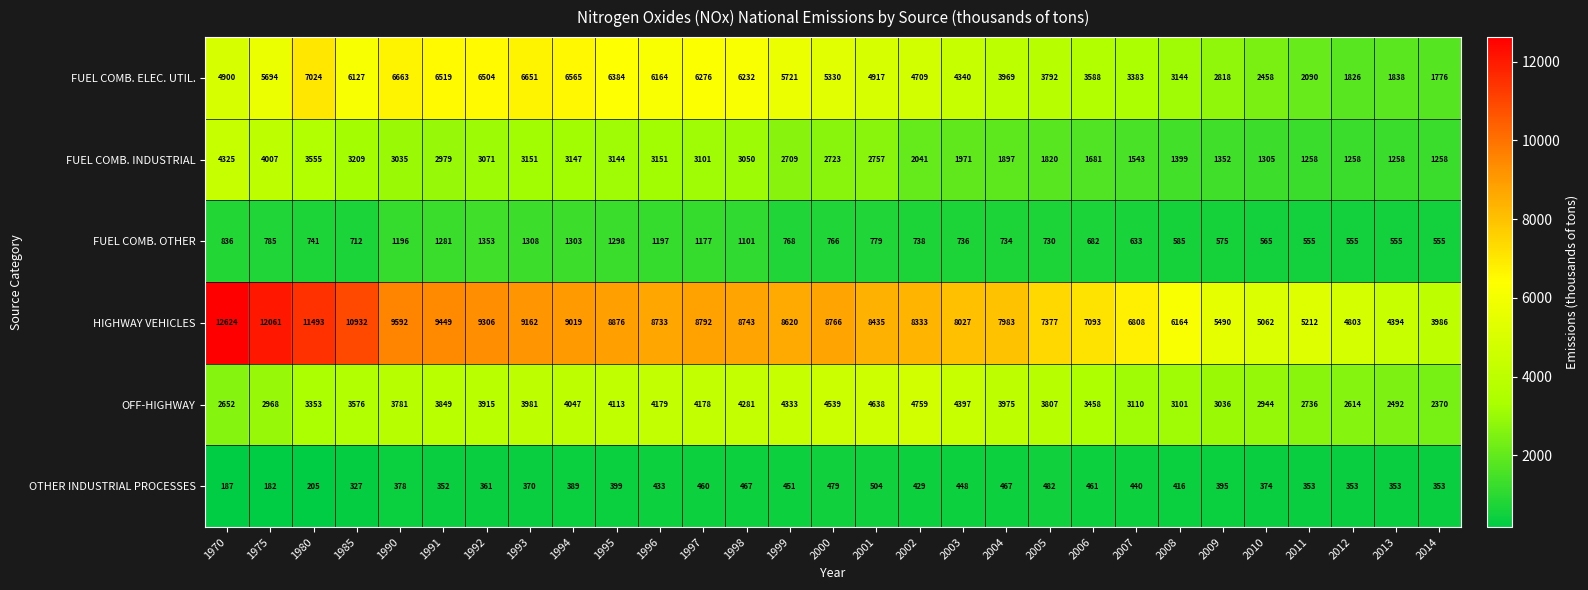

The HIGHWAY VEHICLES series shows 2894 at 1990. True or false?

False